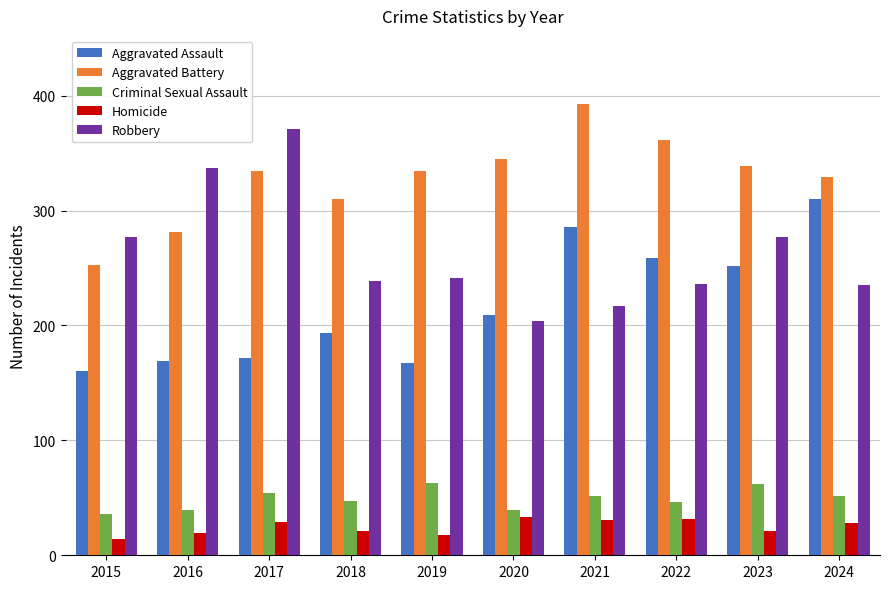

What is the difference between the maximum and second lowest values in the Aggravated Assault series?

143